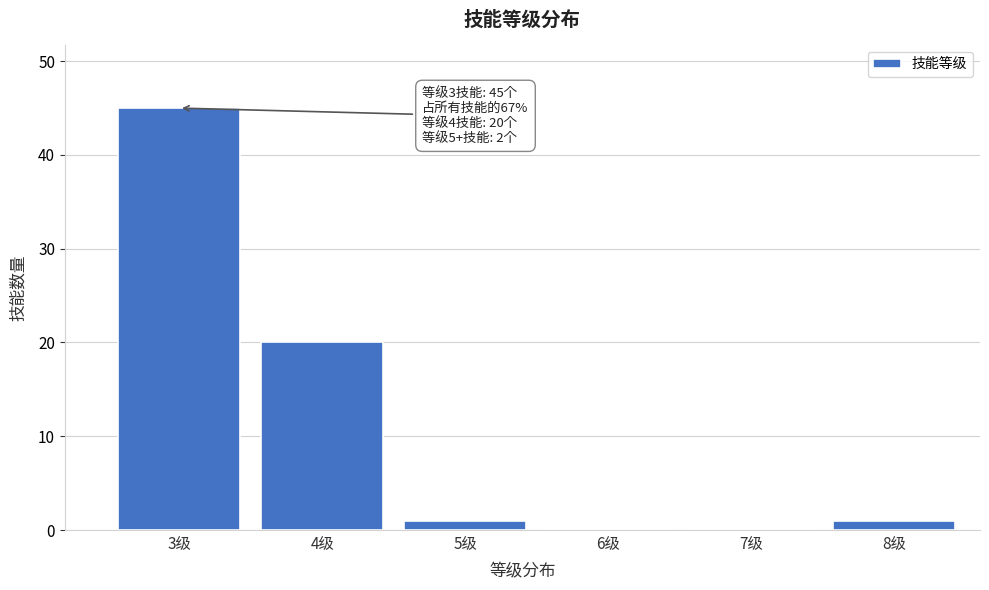

Reading left to right, what are all the values shown in this chart?

3级=45	4级=20	5级=1	6级=0	7级=0	8级=1